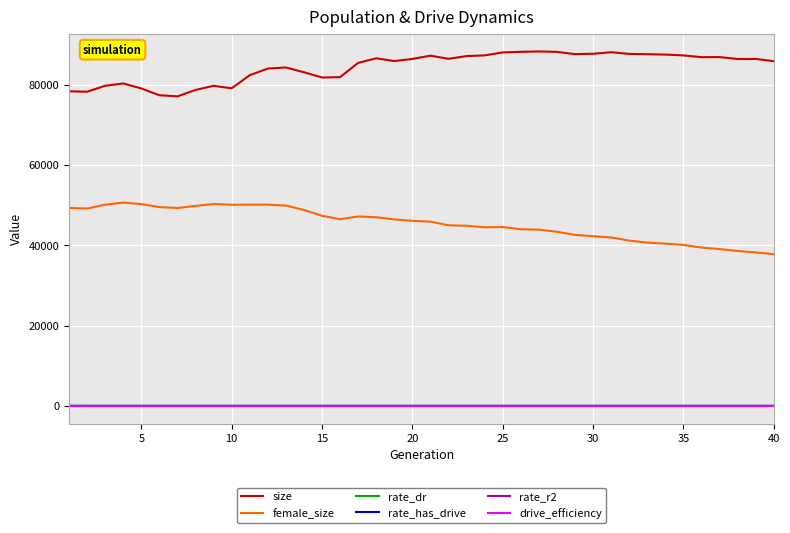

Which series has the largest total across all categories?

size